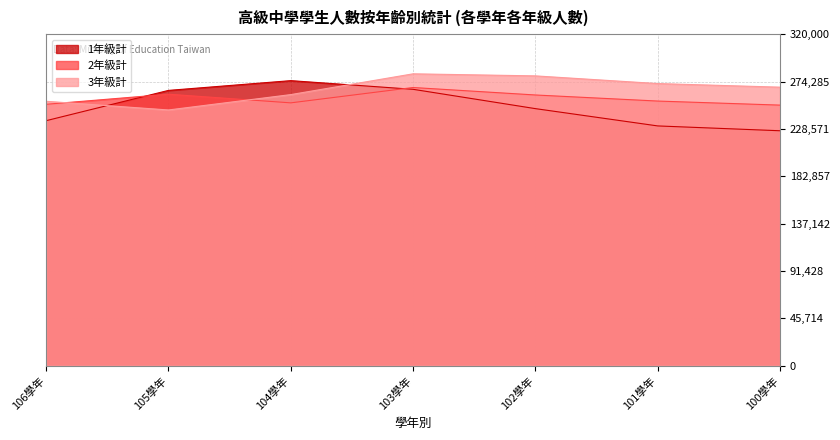

At which category is the sum across all series the highest?

103學年